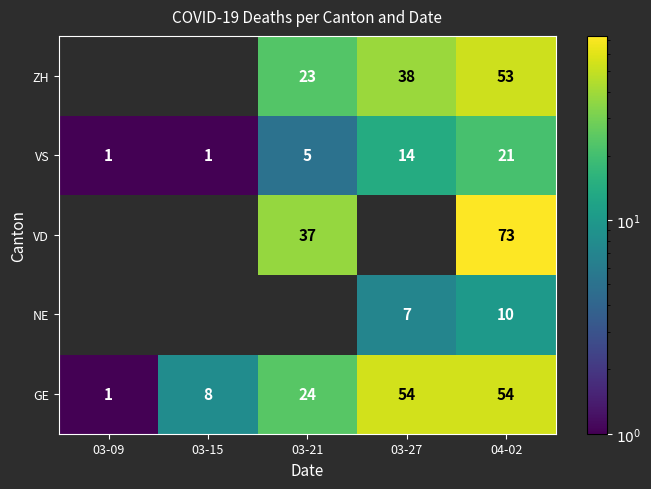

At how many categories does at least one series exceed 61?

1